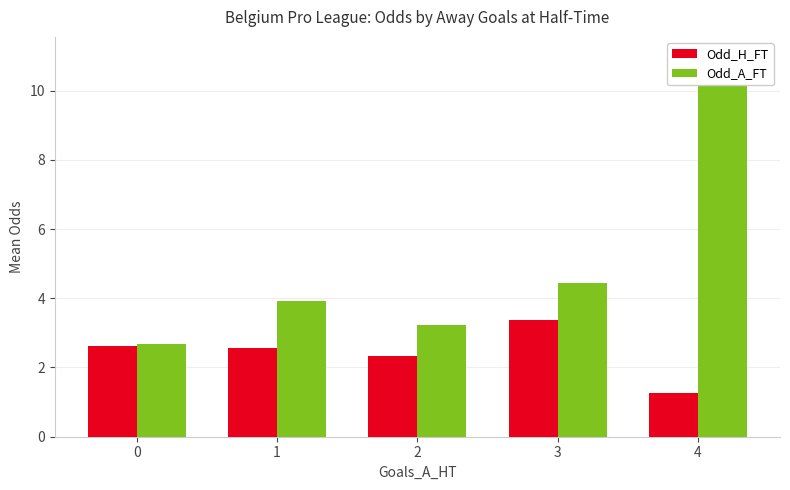

What is the value of the Odd_H_FT bar at the 4th from the left?

3.4